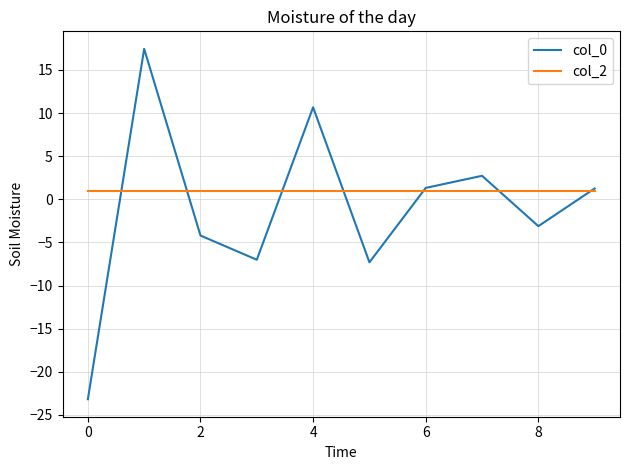

True or false: col_2 and col_0 cross at least once.

True